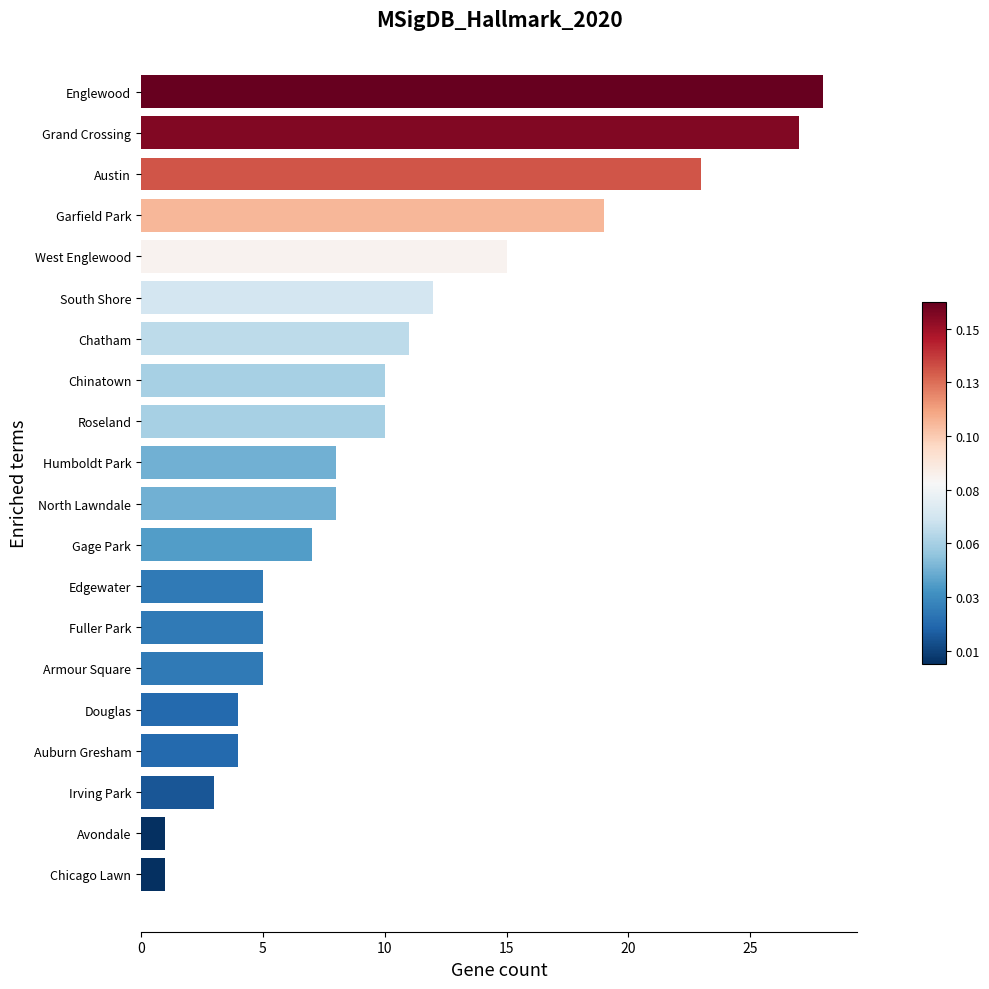

Reading top to bottom, transcribe all the data shown in this chart.

Englewood=28	Grand Crossing=27	Austin=23	Garfield Park=19	West Englewood=15	South Shore=12	Chatham=11	Chinatown=10	Roseland=10	Humboldt Park=8	North Lawndale=8	Gage Park=7	Edgewater=5	Fuller Park=5	Armour Square=5	Douglas=4	Auburn Gresham=4	Irving Park=3	Avondale=1	Chicago Lawn=1